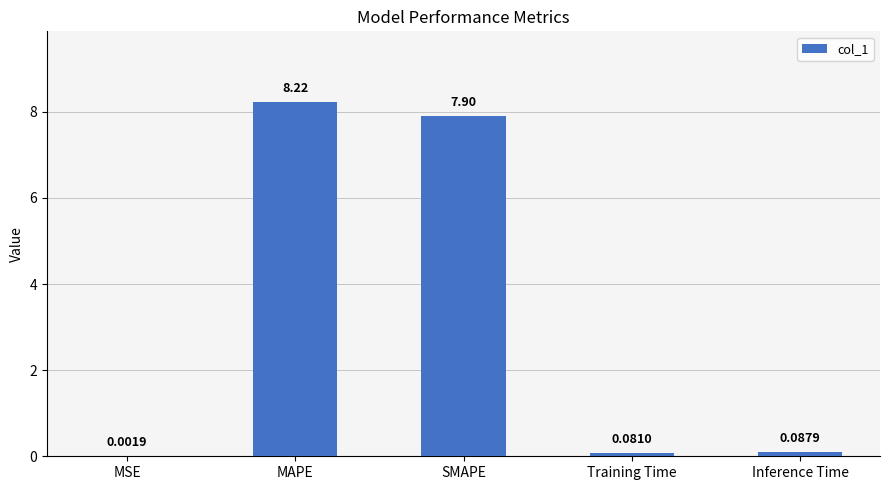

Between Training Time and MAPE, which is larger?

MAPE